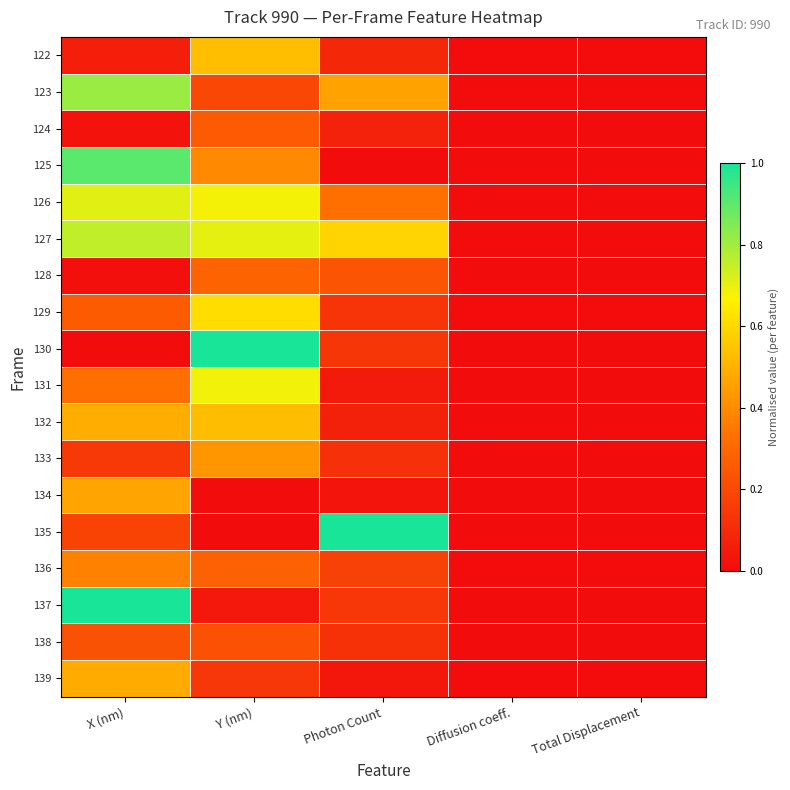

Rank the series at X (nm) from highest to lowest value.

137, 125, 123, 127, 126, 132, 139, 134, 136, 131, 129, 138, 135, 133, 122, 124, 128, 130